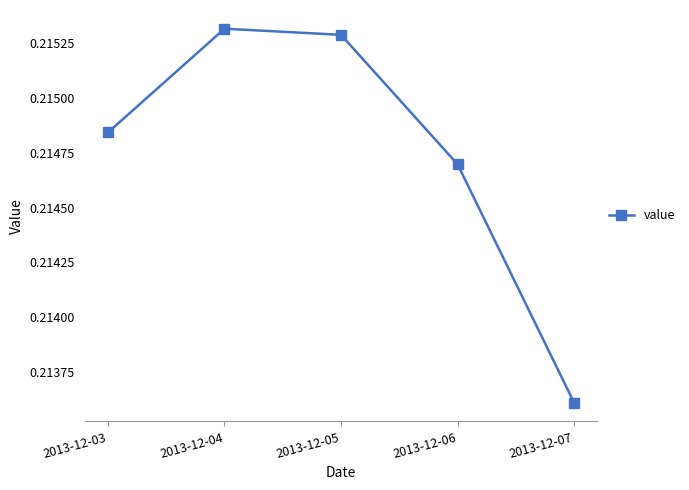

How many lines are shown in the chart?

1